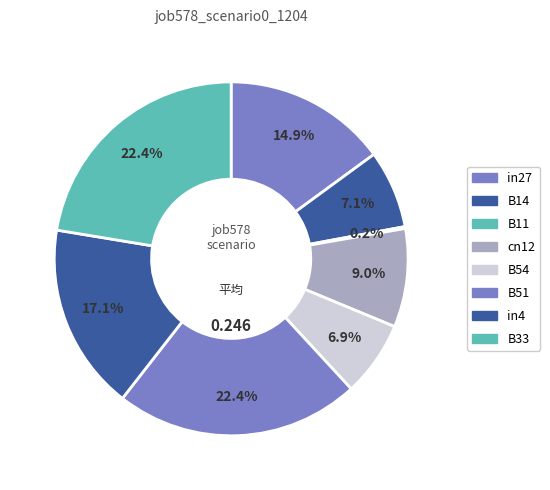

Rank the categories by value from highest to lowest.

B51, B33, in4, in27, cn12, B14, B54, B11